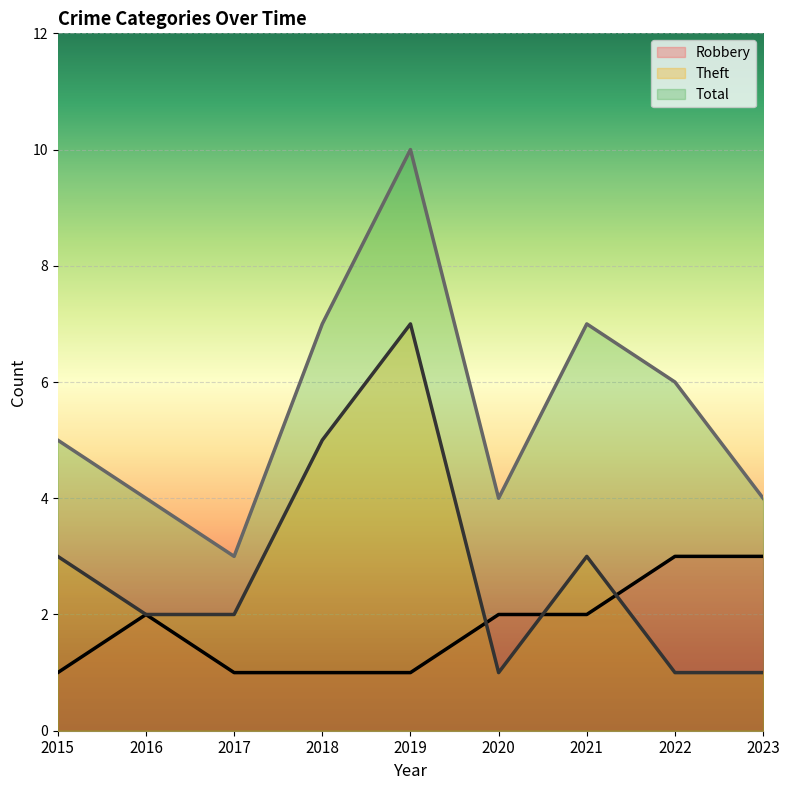

At which label does Robbery first exceed 2?

2022